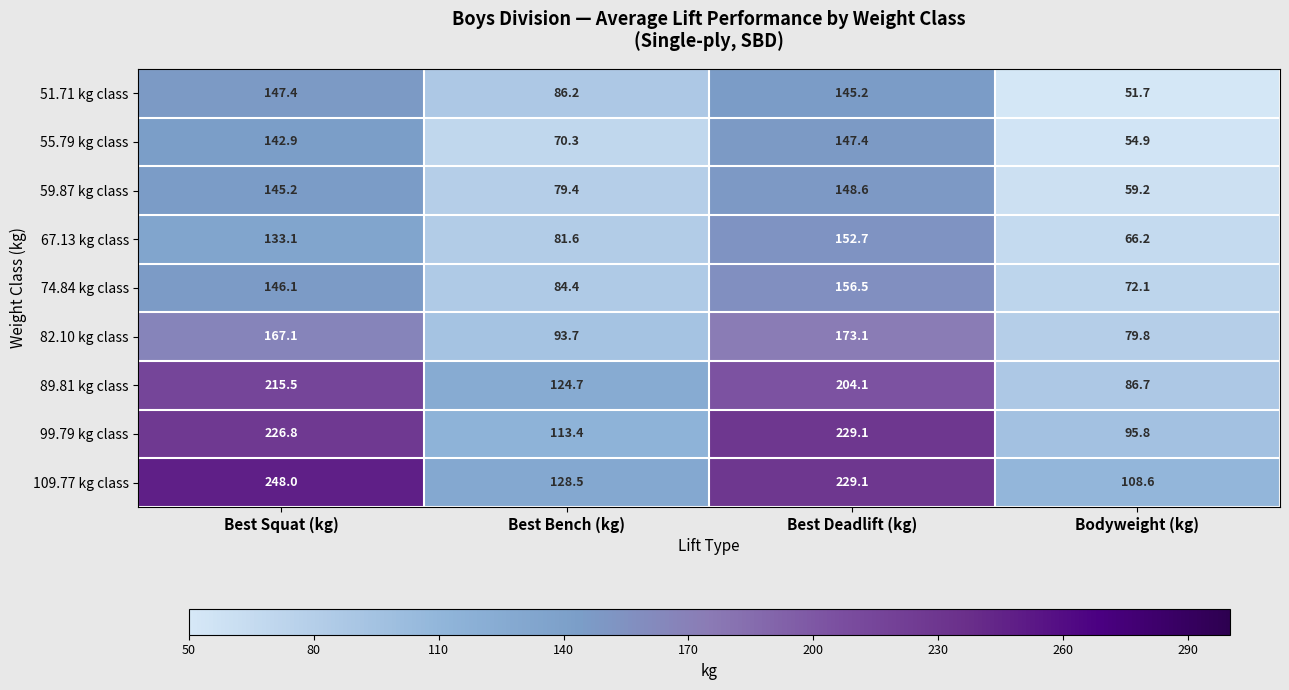

What is the maximum value for 51.71 kg class?

147.4